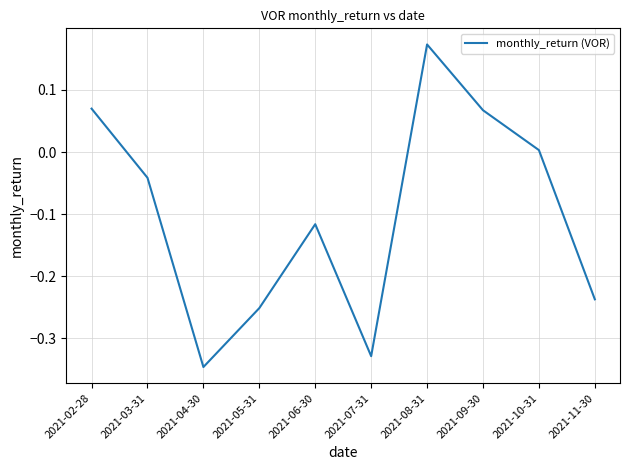

Between 2021-09-30 and 2021-11-30, which is larger?

2021-09-30